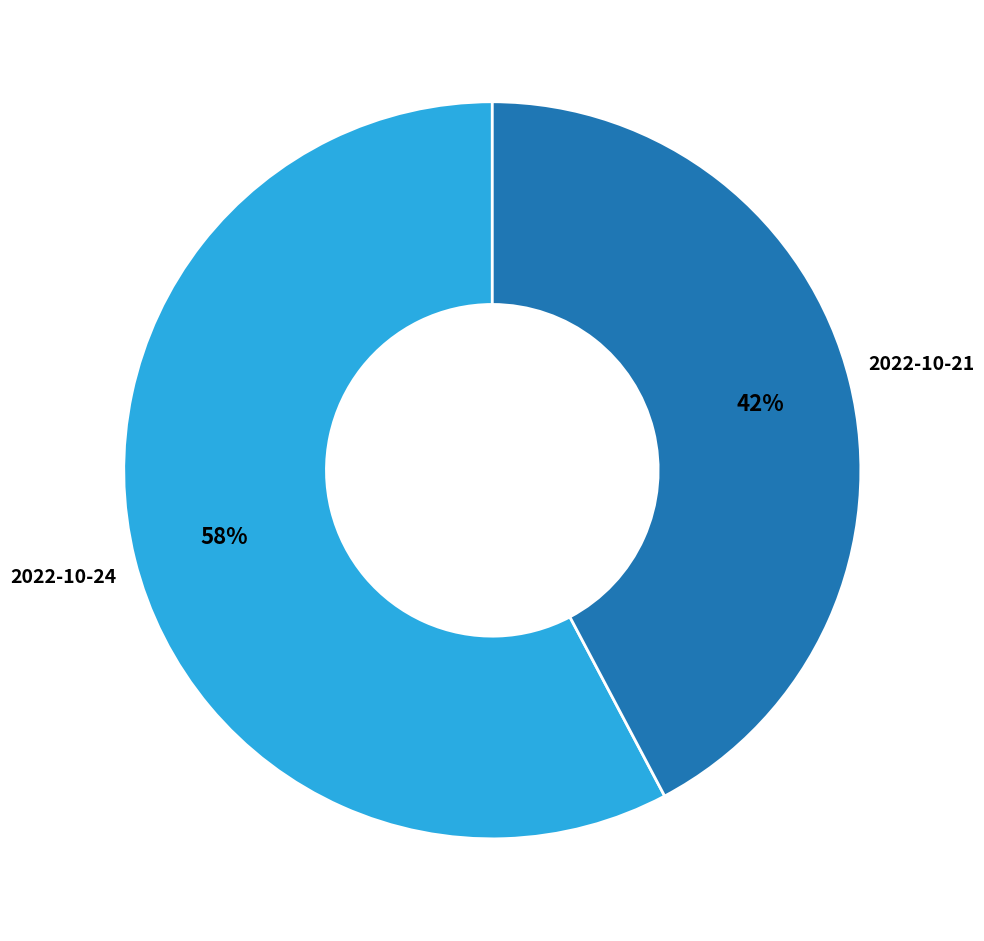

Is there any slice that represents more than half of the pie?

Yes